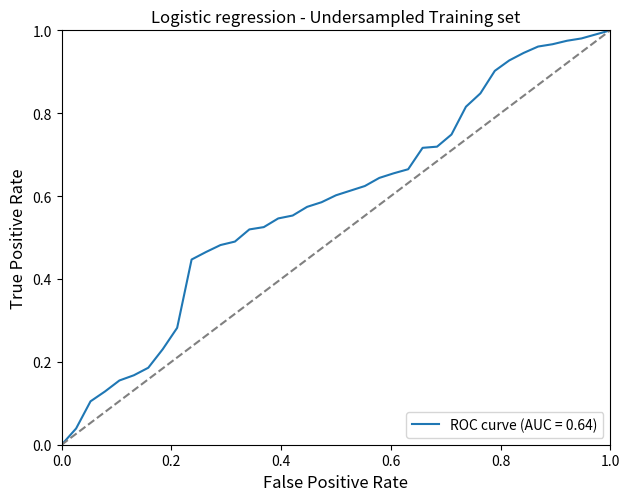

Reading left to right, extract all data points from this chart.

0.0	0.0	0.1	0.1	0.2	0.2	0.2	0.2	0.3	0.4	0.5	0.5	0.5	0.5	0.5	0.5	0.6	0.6	0.6	0.6	0.6	0.6	0.6	0.7	0.7	0.7	0.7	0.7	0.8	0.8	0.9	0.9	0.9	1.0	1.0	1.0	1.0	1.0	1.0